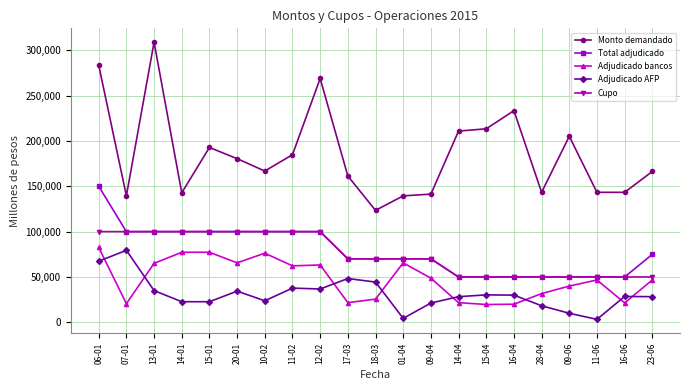

Is this an area chart (filled region under the line)?

No